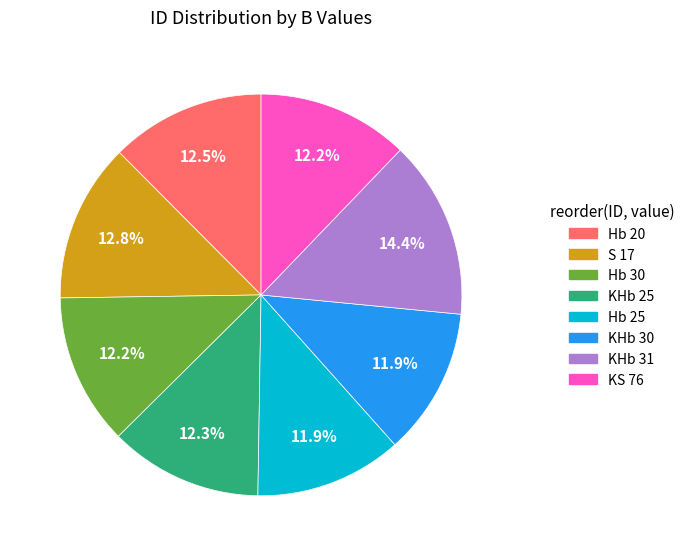

Approximately how many times larger is the value at KHb 31 compared to Hb 20?

1.2